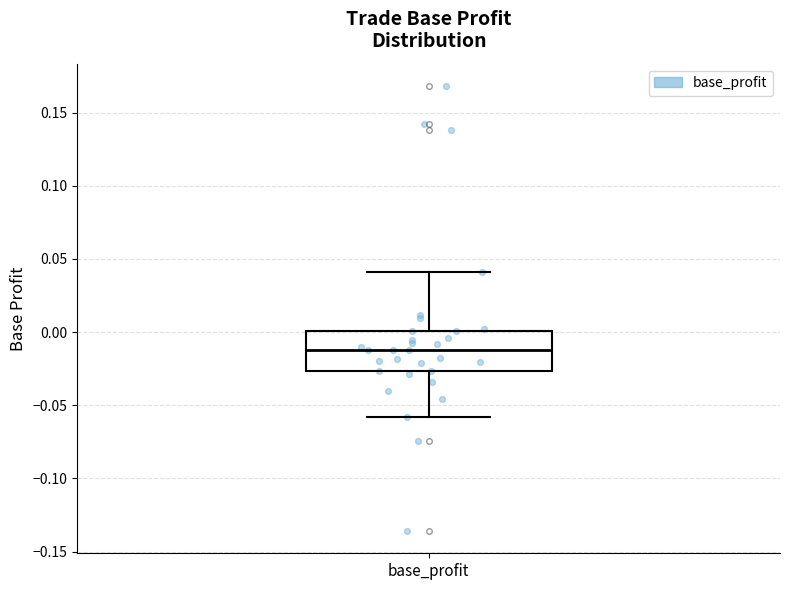

Read this box plot against the y-axis: the position of the median line, the range covered by the box, and the ends of both whiskers. The values are not printed on the chart, so give them approximately, as read against the axis.

median -0.015, box -0.025 to 0.000, whiskers -0.060 to 0.040